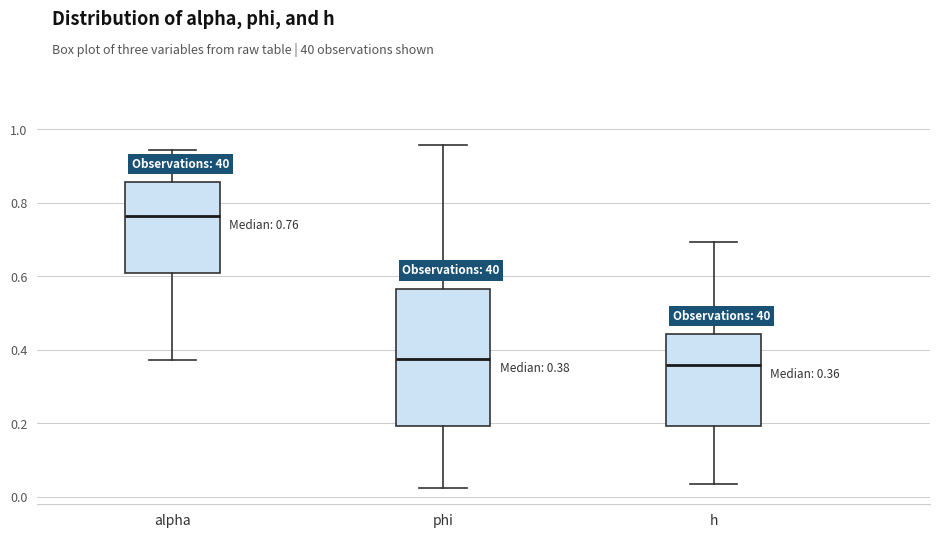

Which box has the highest median line?

alpha